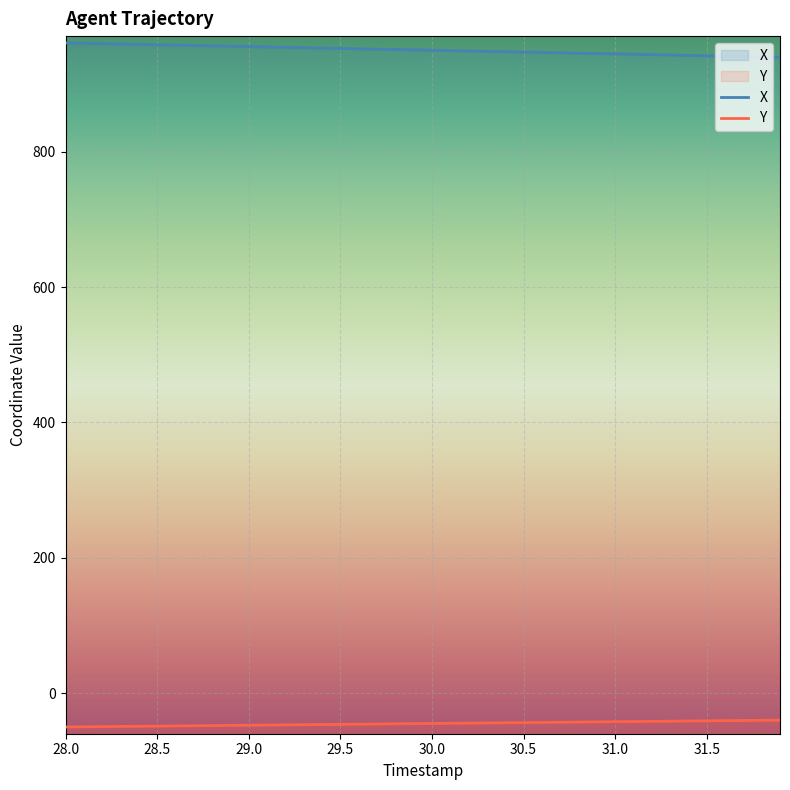

What is the difference between the maximum and minimum values in the X series?

21.1